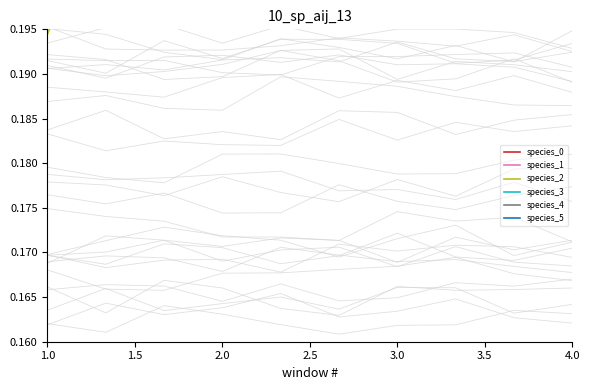

At which category does species_2 reach its first local peak?

3.0